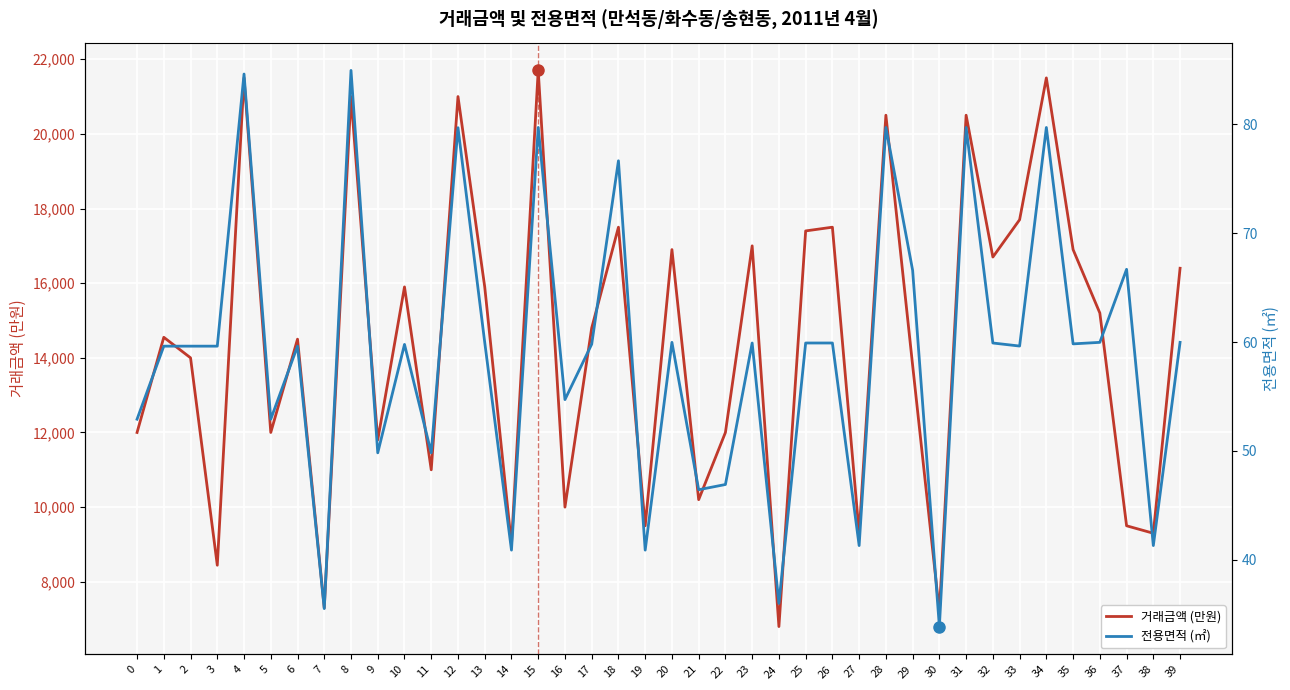

True or false: 거래금액 (만원) and 전용면적 (㎡) intersect in this chart.

False